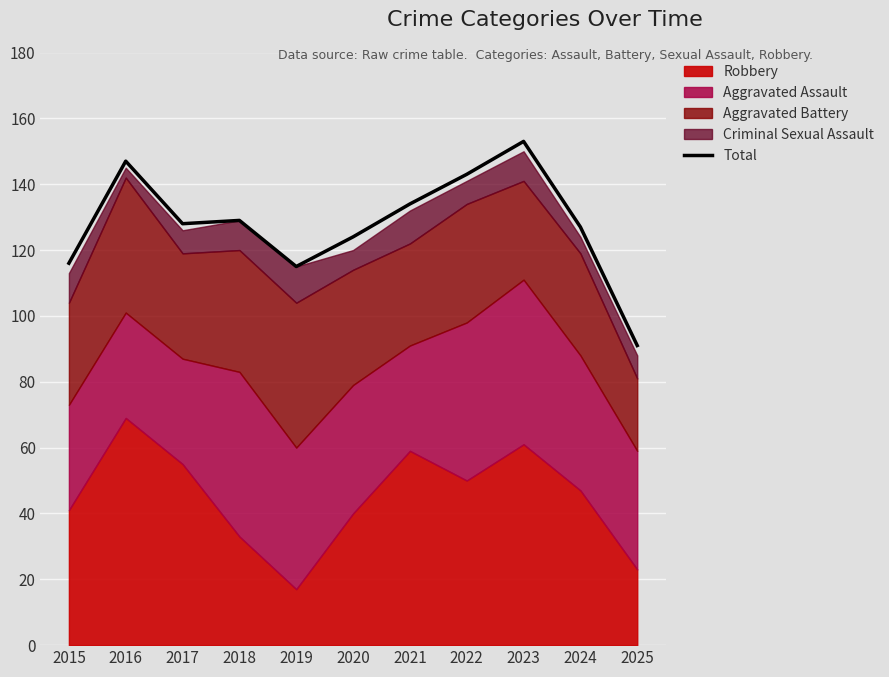

How many lines are shown in the chart?

1